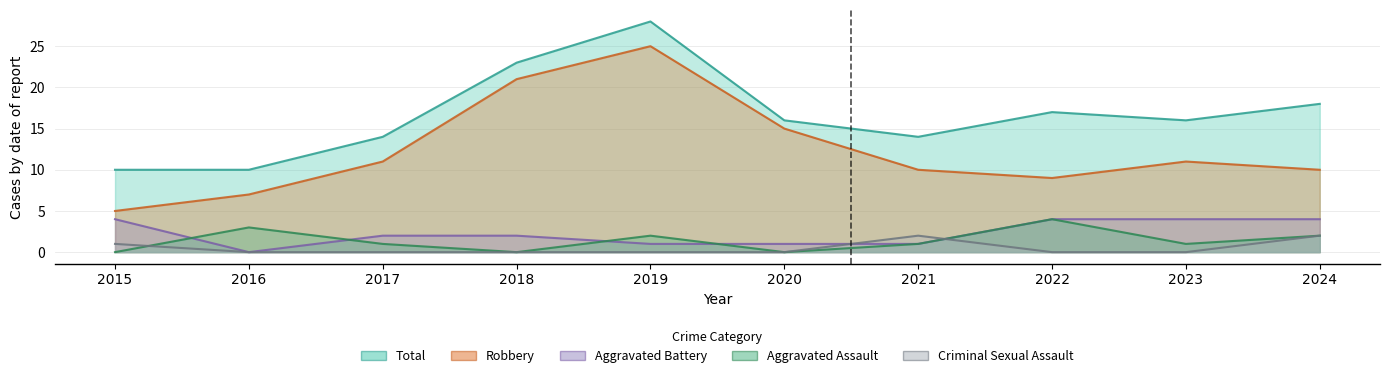

True or false: Criminal Sexual Assault and Total intersect in this chart.

False